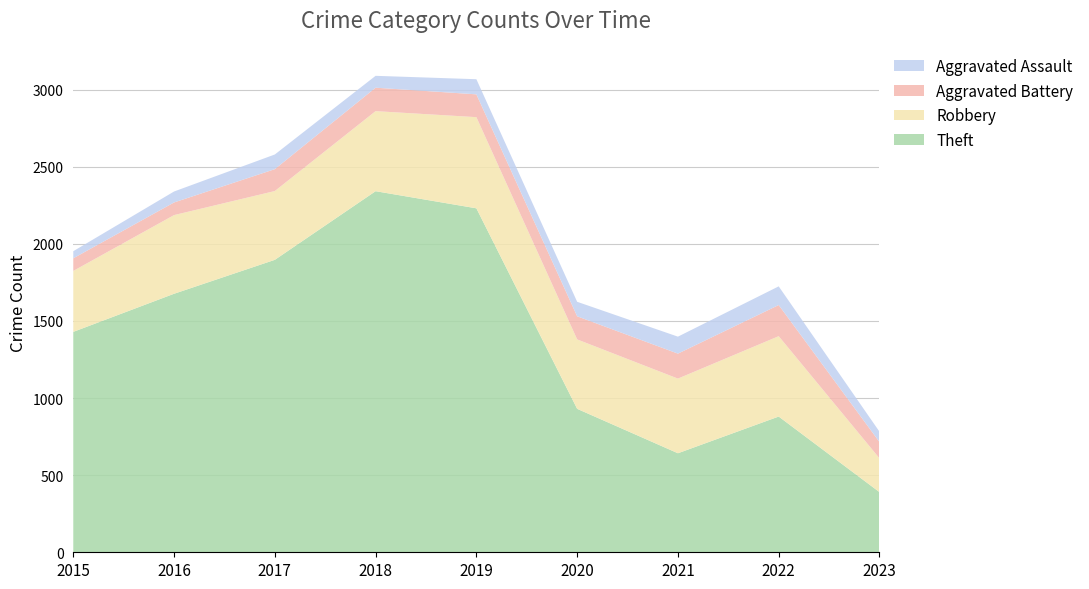

Reading left to right, transcribe all the data shown in this chart.

Theft: 2015=1429	2016=1676	2017=1896	2018=2341	2019=2230	2020=930	2021=642	2022=880	2023=390
Robbery: 2015=395	2016=510	2017=446	2018=519	2019=591	2020=450	2021=484	2022=521	2023=219
Aggravated Battery: 2015=82	2016=82	2017=142	2018=152	2019=148	2020=150	2021=162	2022=202	2023=106
Aggravated Assault: 2015=46	2016=71	2017=95	2018=77	2019=98	2020=94	2021=110	2022=121	2023=67